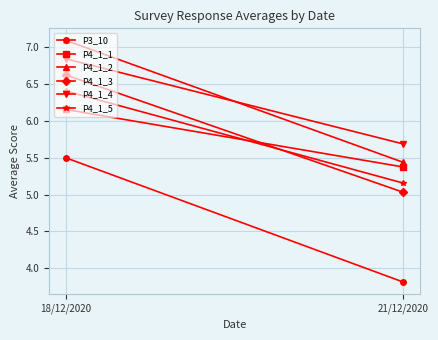

What is the label of the 1st point from the right?

21/12/2020